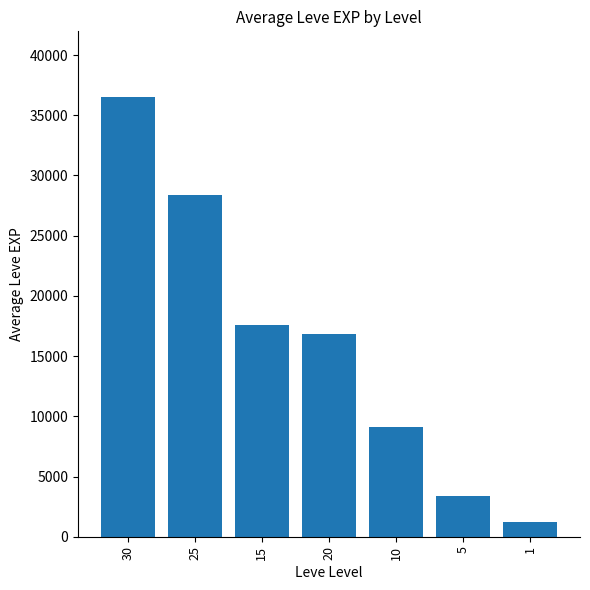

How many series are shown in this chart?

1